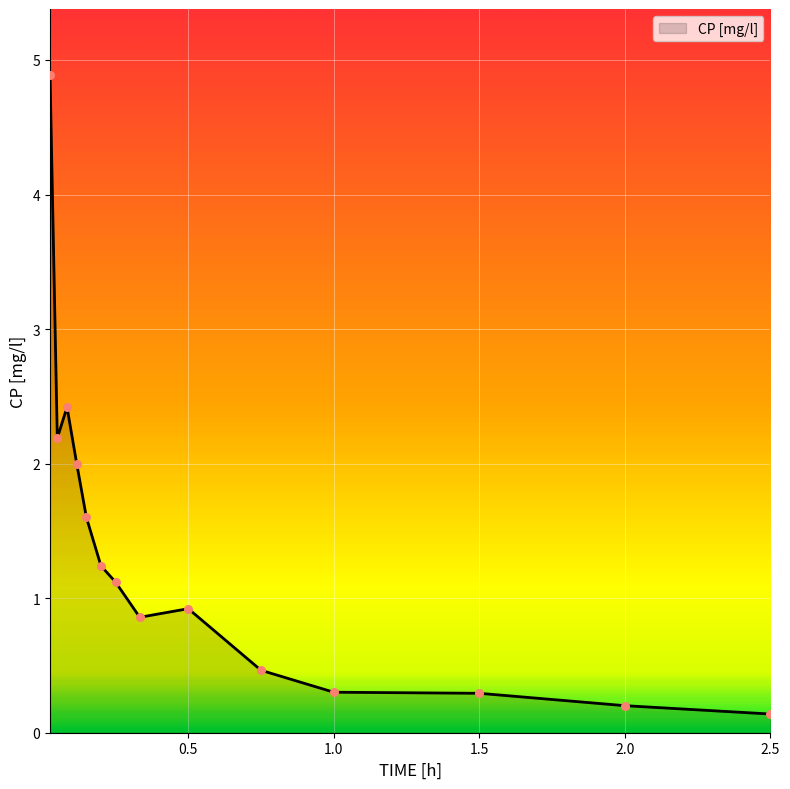

What is the difference between the maximum and minimum values?

4.8